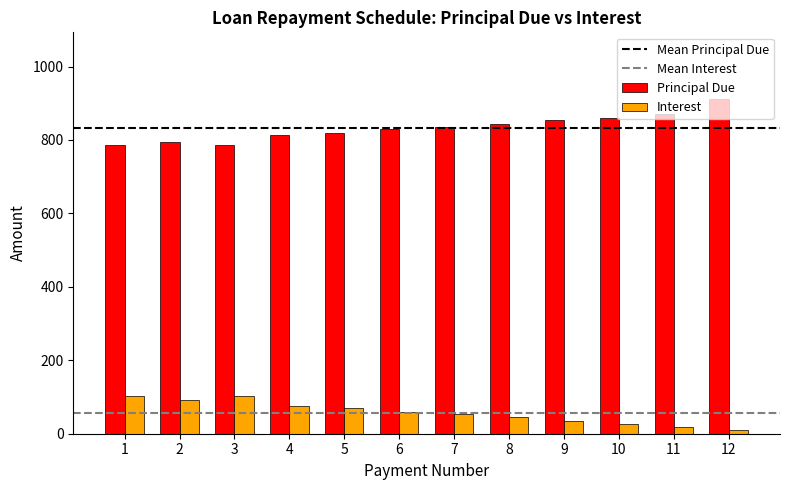

List the series in order of their peak value, highest first.

Principal Due, Interest